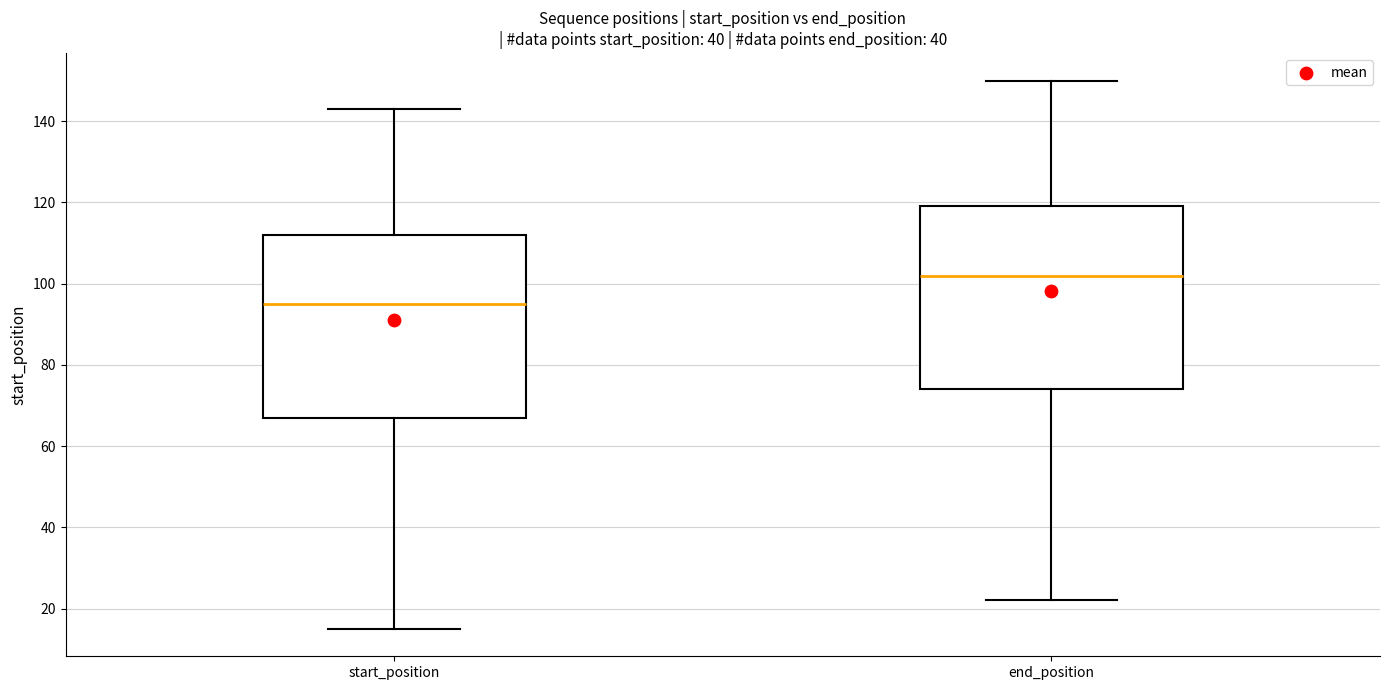

Reading left to right, read every box against the y-axis: the position of its median line, the range the box covers, and the ends of its whiskers. The values are not printed on the chart, so give them approximately, as read against the axis.

start_position: median 96, box 68 to 112, whiskers 16 to 144
end_position: median 102, box 74 to 120, whiskers 22 to 150